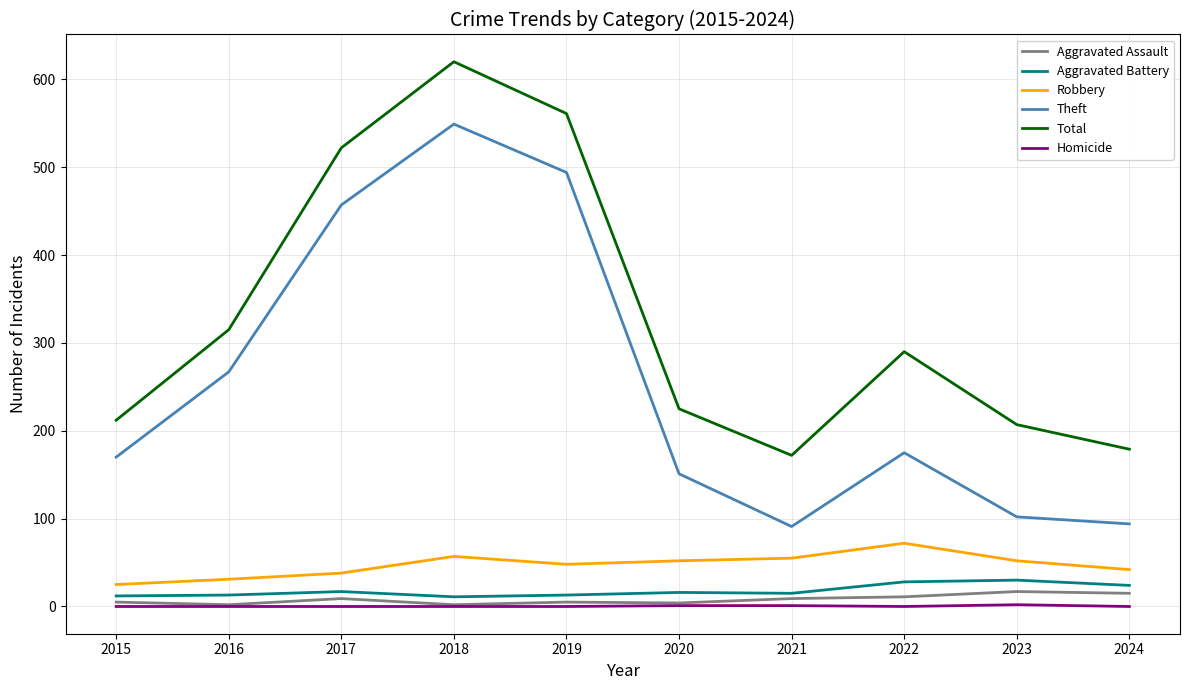

True or false: Total and Homicide cross at least once.

False